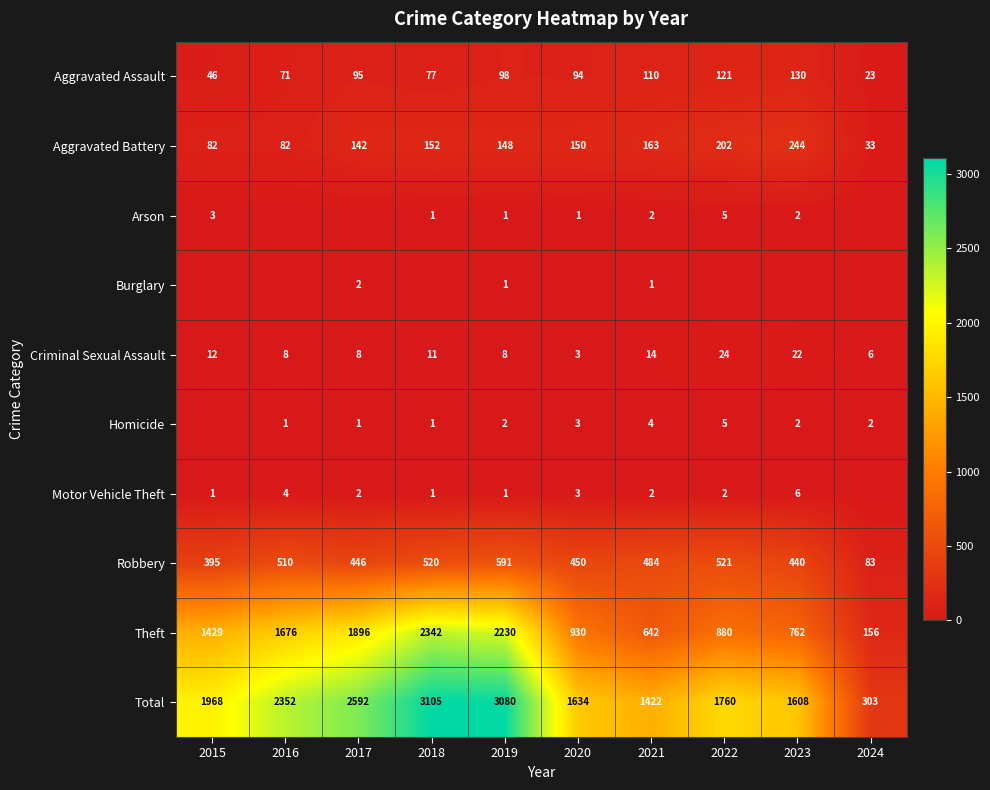

Which series changed the most between 2019 and 2021?

Total